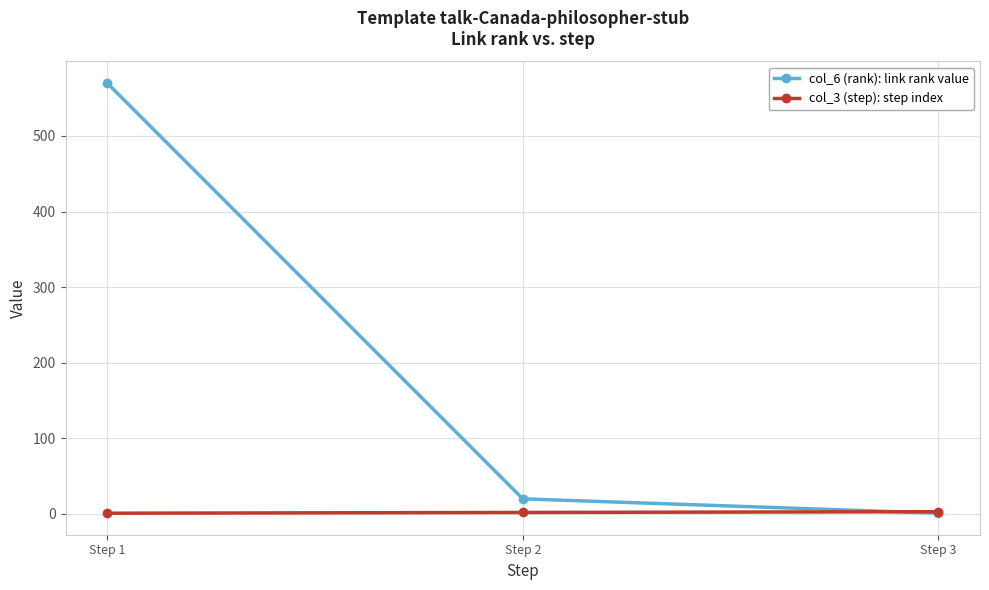

At which label is col_6 (rank): link rank value closest to 285?

Step 2